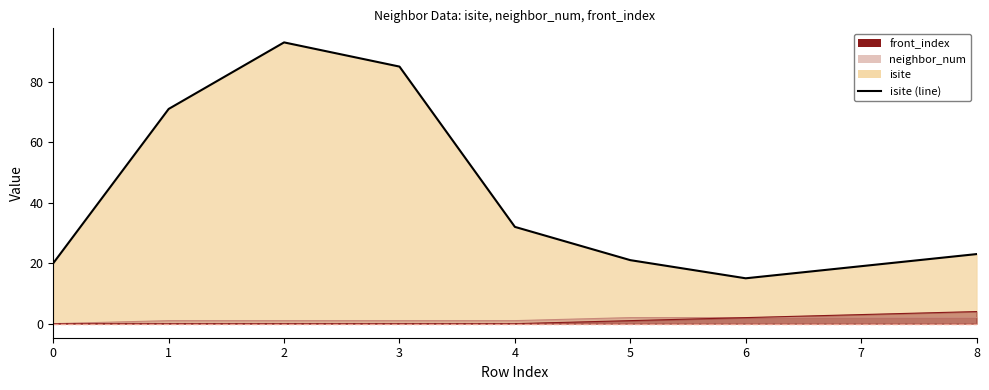

Rank the categories by front_index (line) value from highest to lowest.

8, 7, 6, 5, 0, 1, 2, 3, 4